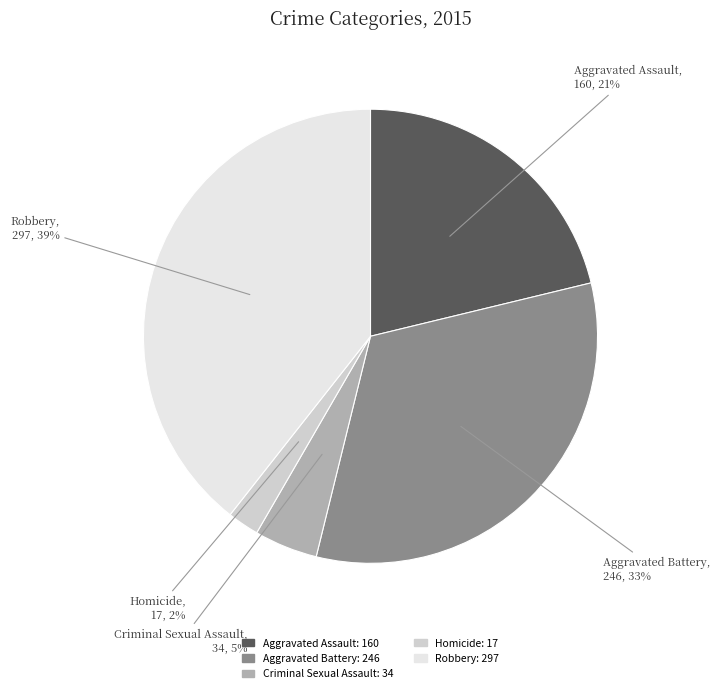

Rank the categories by value from highest to lowest.

Robbery, Aggravated Battery, Aggravated Assault, Criminal Sexual Assault, Homicide